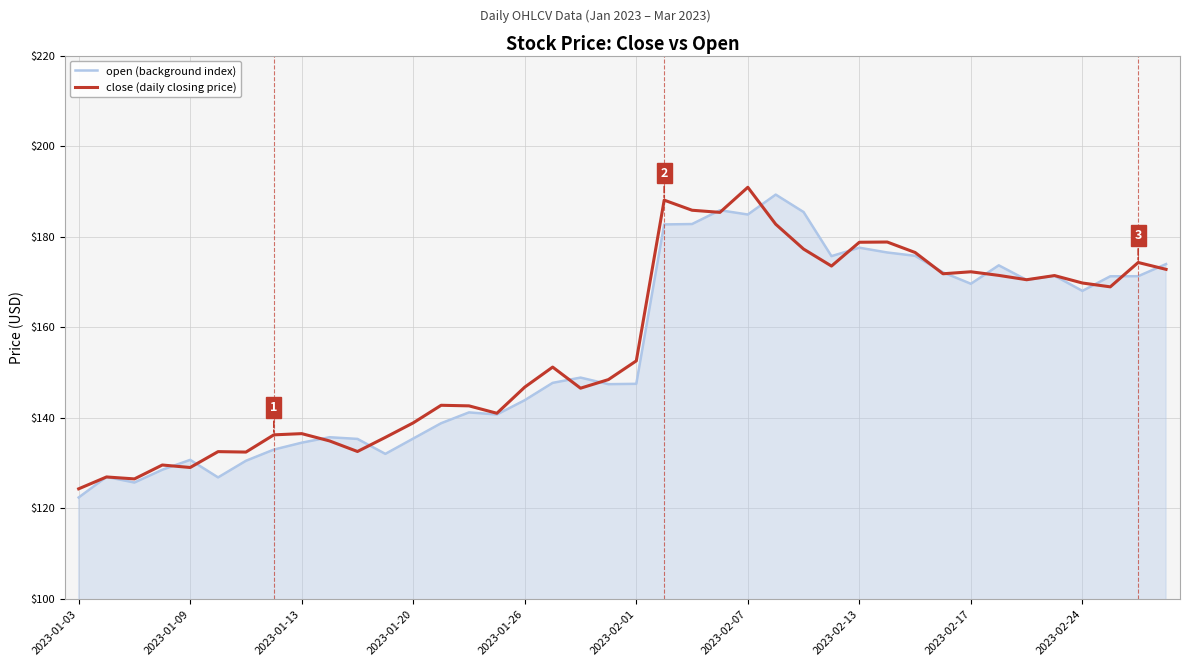

What is the minimum value for close (daily closing price)?

124.3